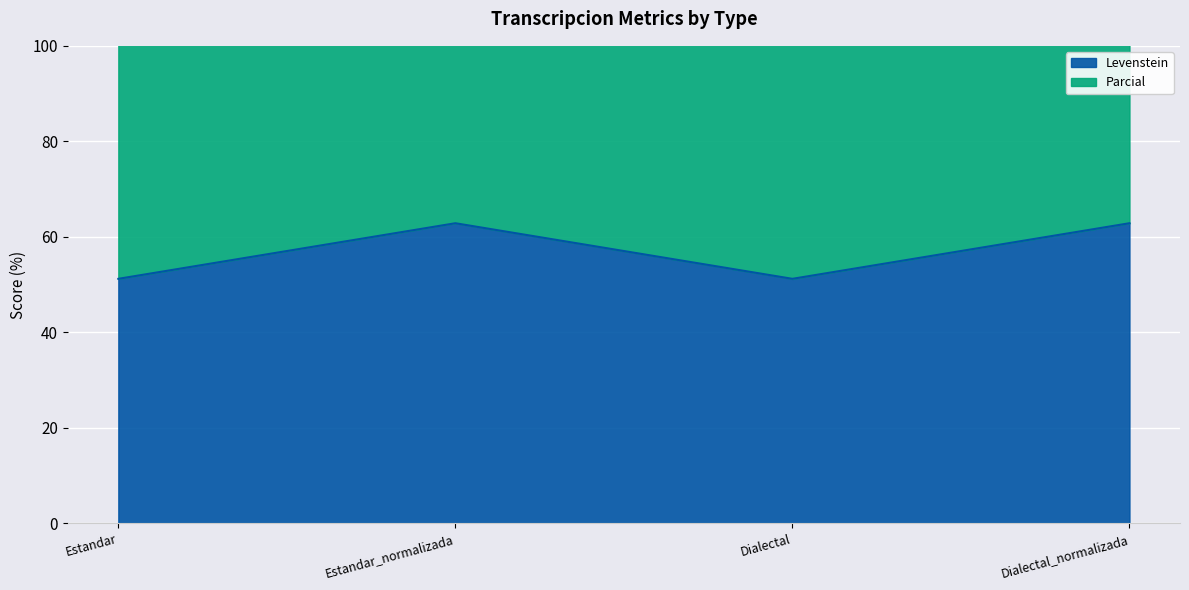

The value of Parcial at Dialectal_normalizada is 207.1. True or false?

False